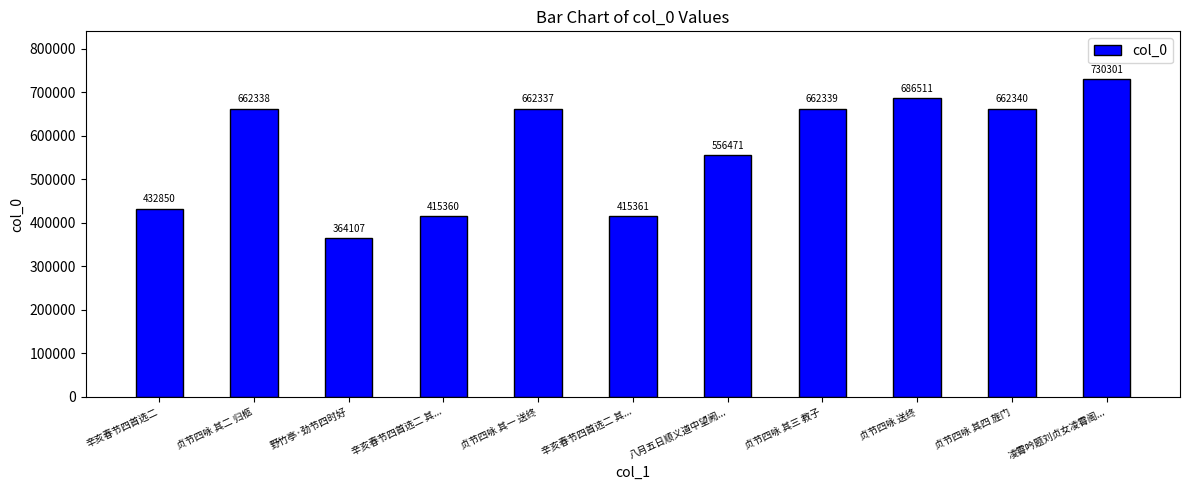

Does the chart contain any negative values?

No